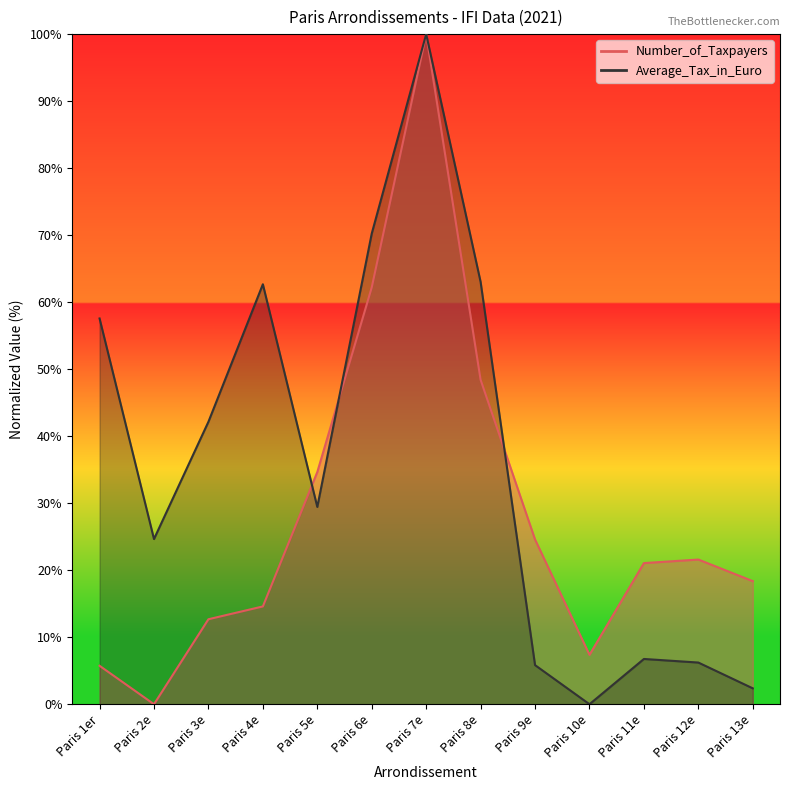

What is the difference between the Average_Tax_in_Euro values at Paris 2e and Paris 4e?

38.0